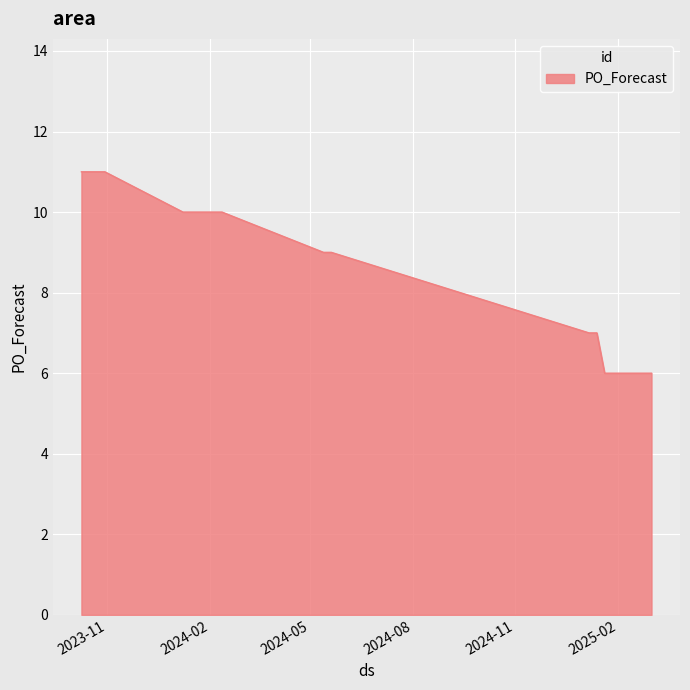

What is the minimum value shown in the chart?

6